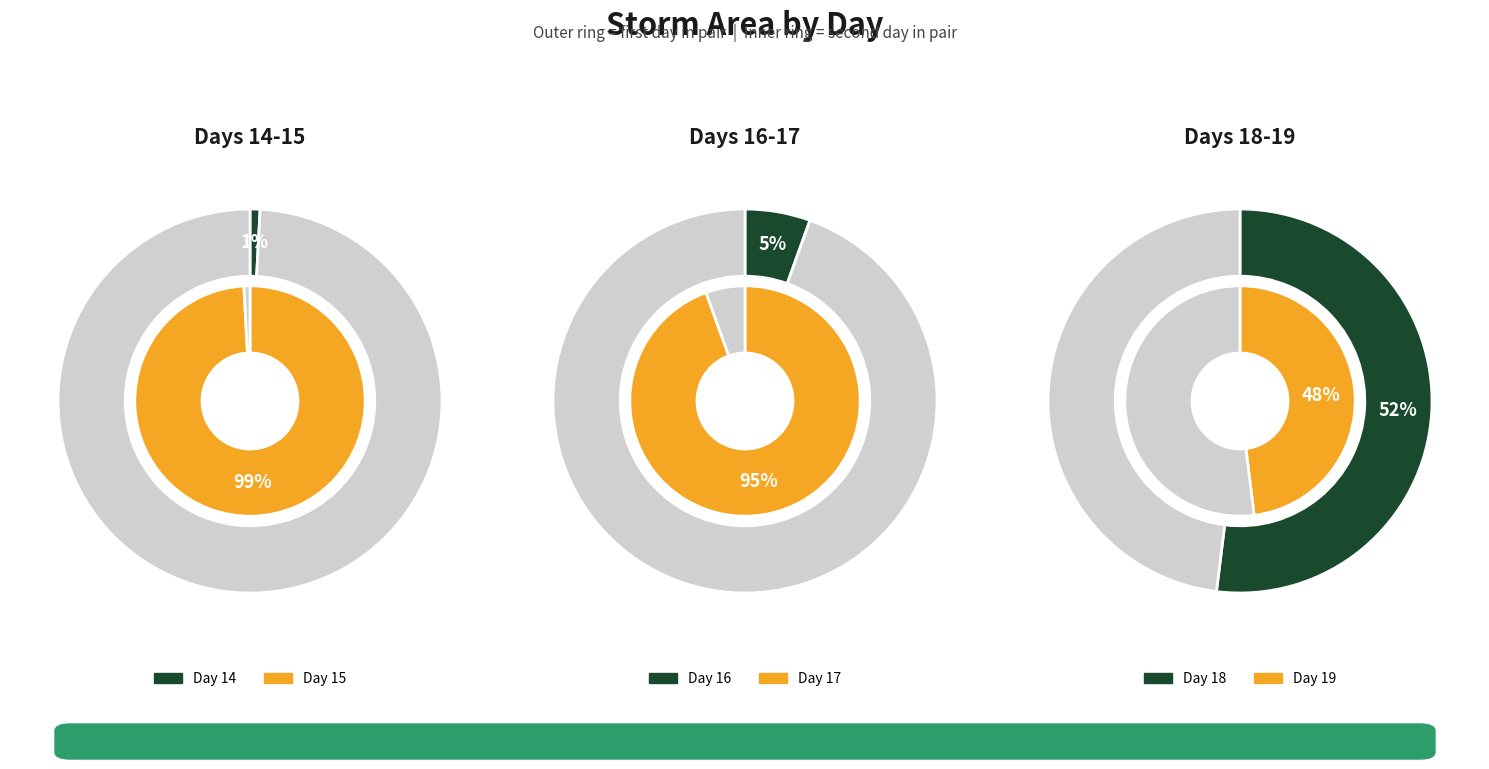

What is the largest slice in the pie chart?

15